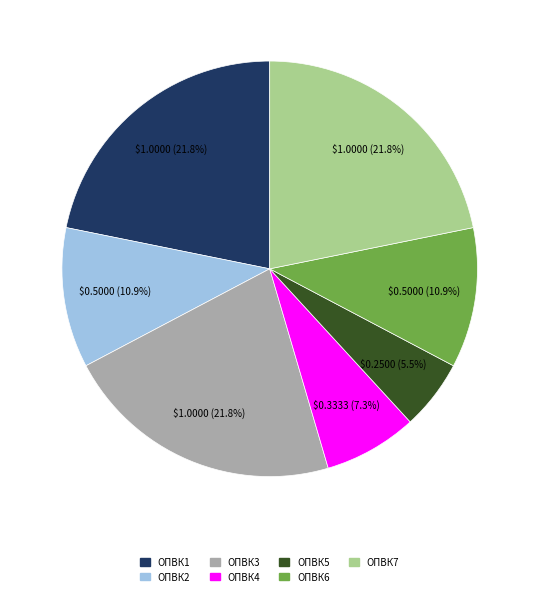

Count the number of slices in the pie.

7